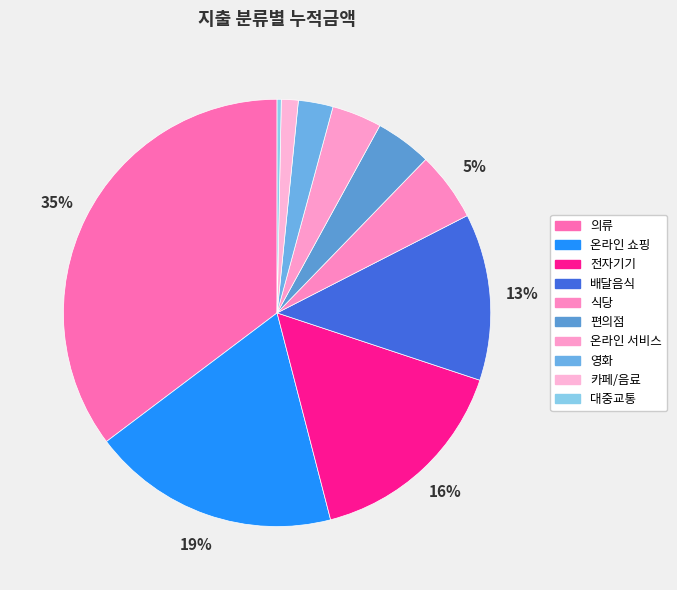

What percentage is the 전자기기 slice, to the nearest percent?

16%